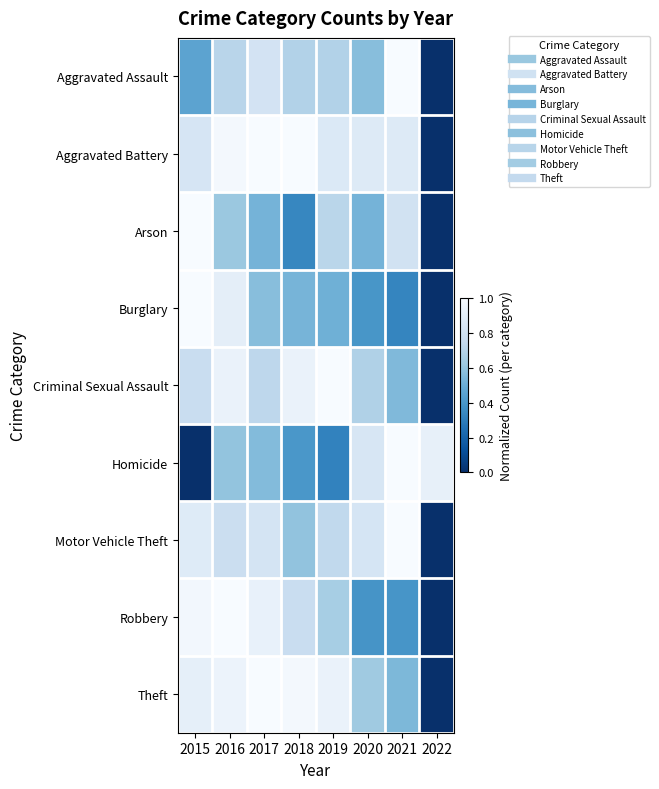

Between 2019 and 2020, which is larger?

2019